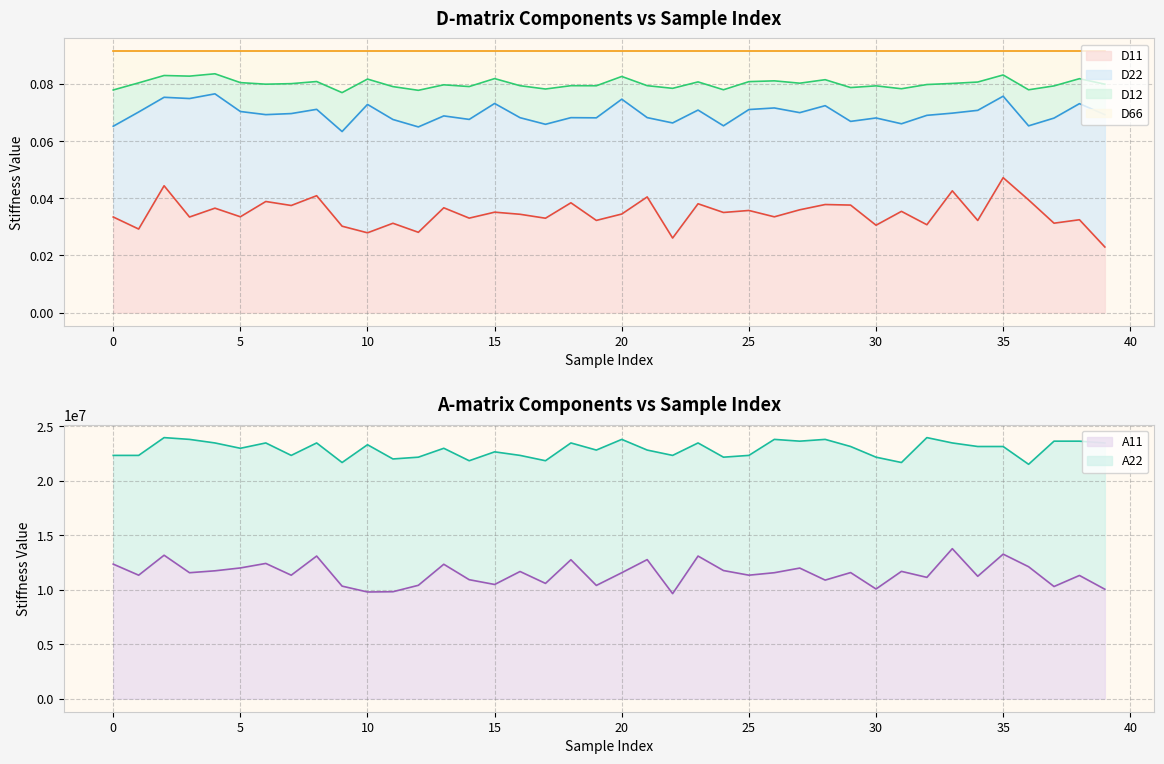

Where is the first local minimum for A11?

1